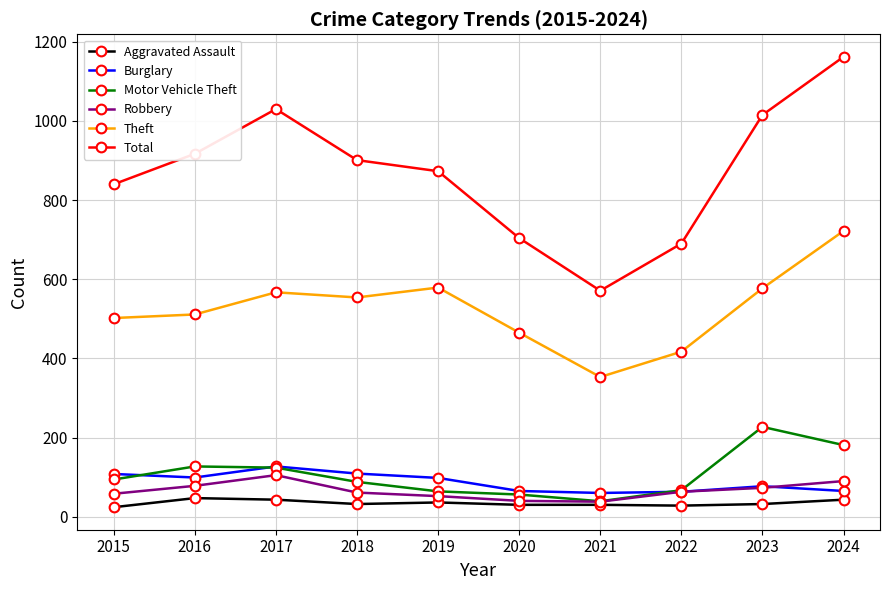

What is the average value of the Total series?

870